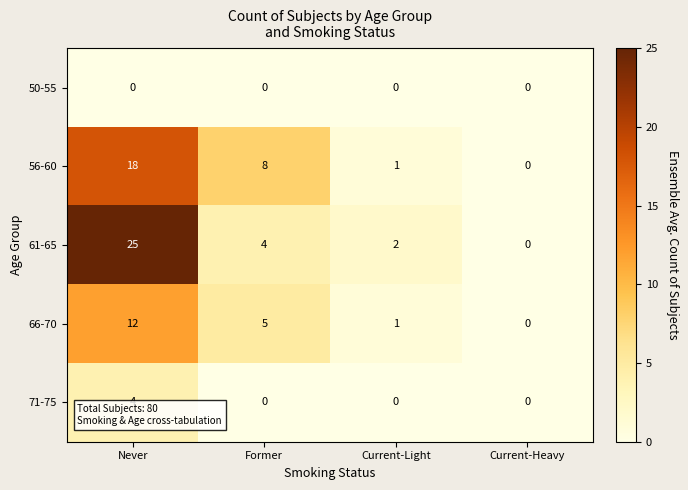

Reading left to right, what are all the values shown in this chart?

50-55: Never=0	Former=0	Current-Light=0	Current-Heavy=0
56-60: Never=18	Former=8	Current-Light=1	Current-Heavy=0
61-65: Never=25	Former=4	Current-Light=2	Current-Heavy=0
66-70: Never=12	Former=5	Current-Light=1	Current-Heavy=0
71-75: Never=4	Former=0	Current-Light=0	Current-Heavy=0